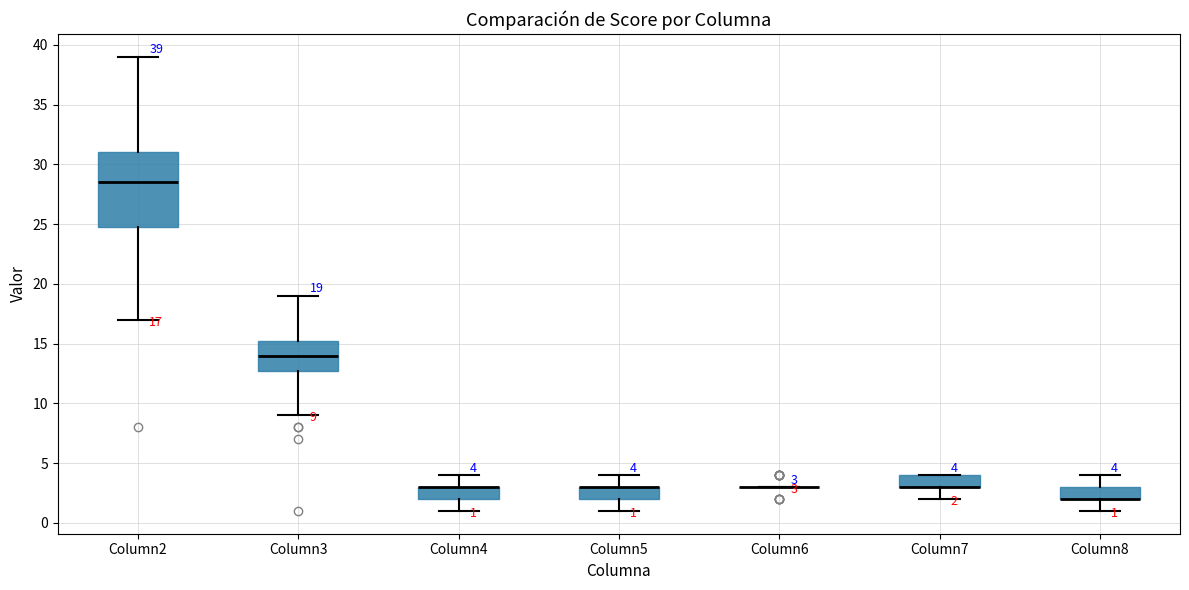

Which box is the tallest, from its lower edge to its upper edge?

Column2